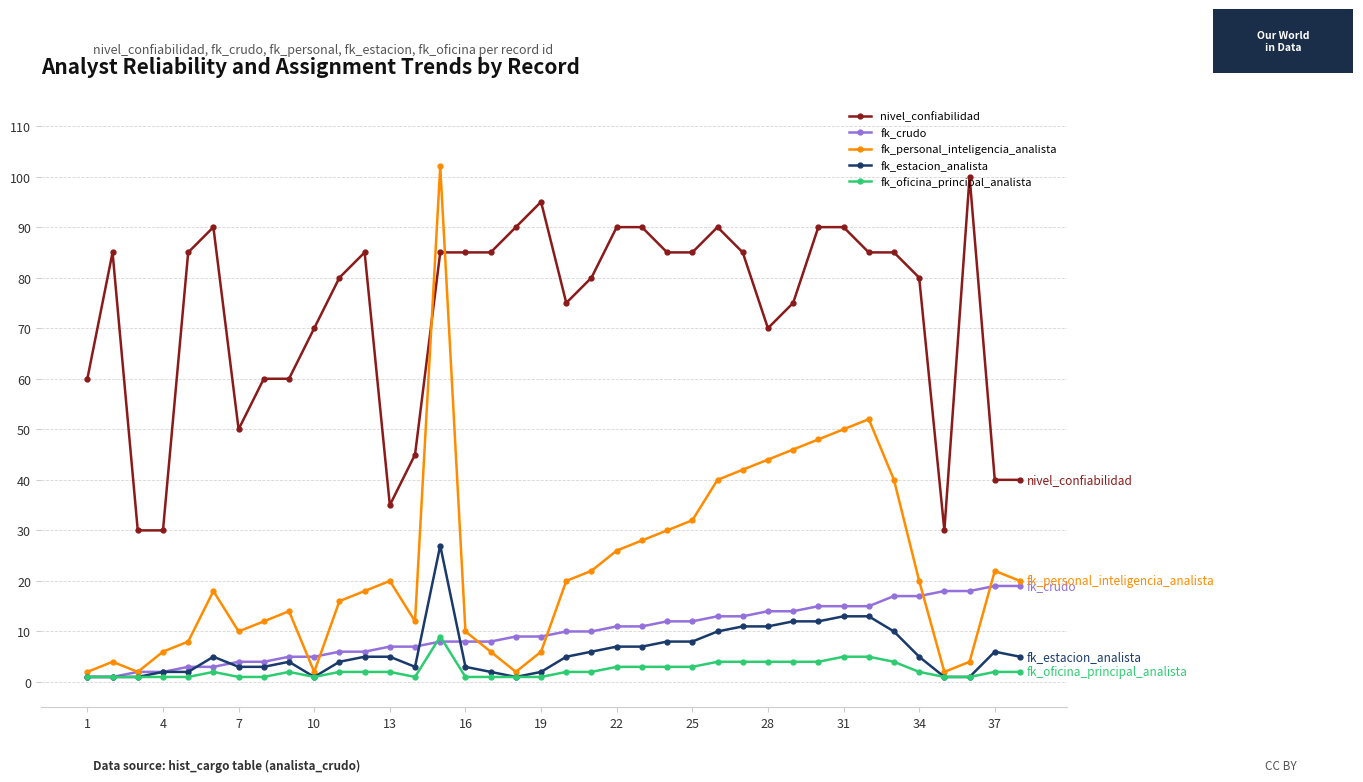

How many fk_oficina_principal_analista values are between 1 and 3?

29